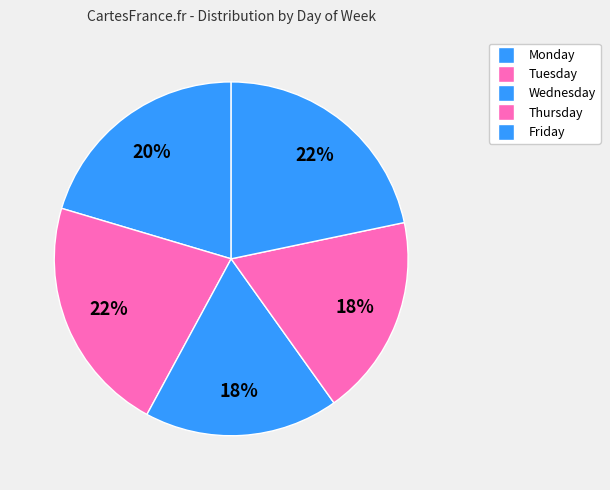

How many segments does this pie chart have?

5